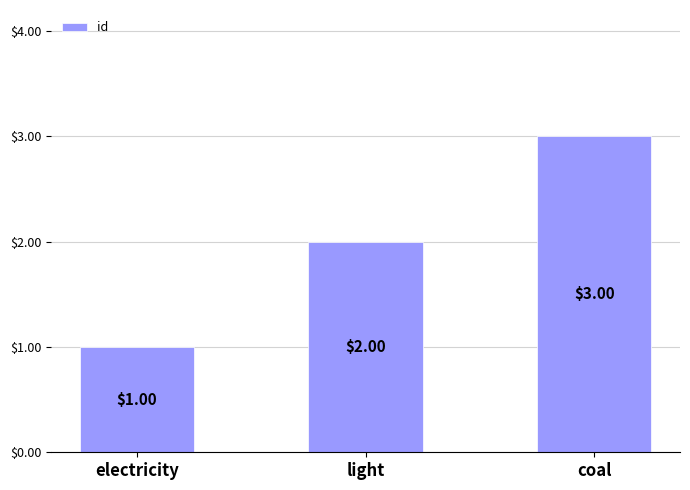

The value at light is 4. True or false?

False